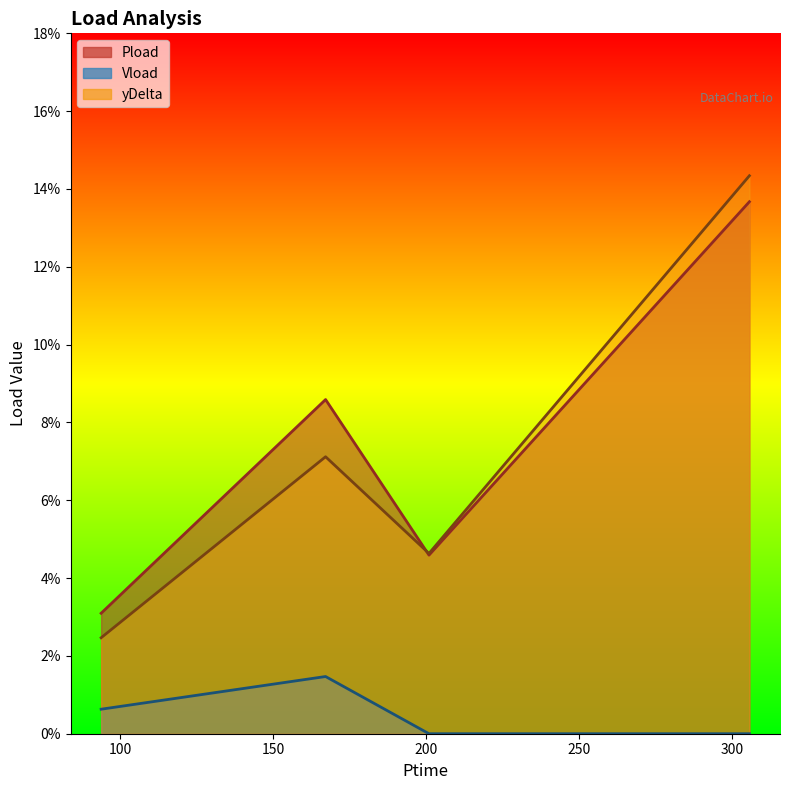

Where is the first local maximum for Vload?

167.142